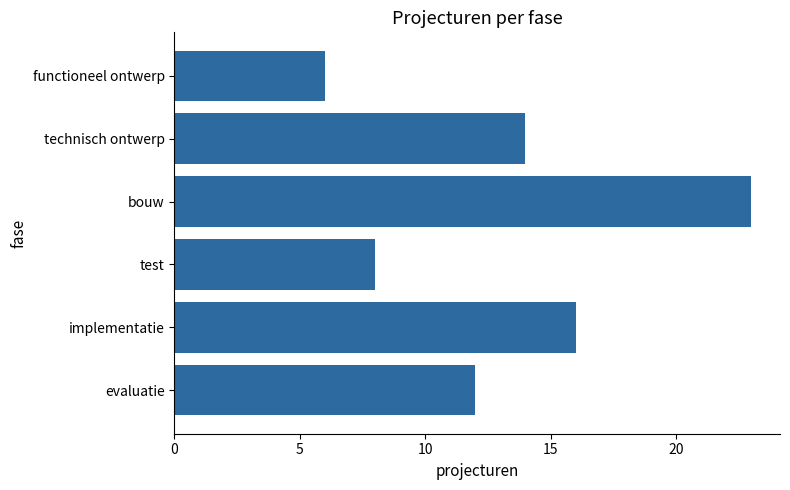

Reading top to bottom, transcribe all the data shown in this chart.

6	14	23	8	16	12